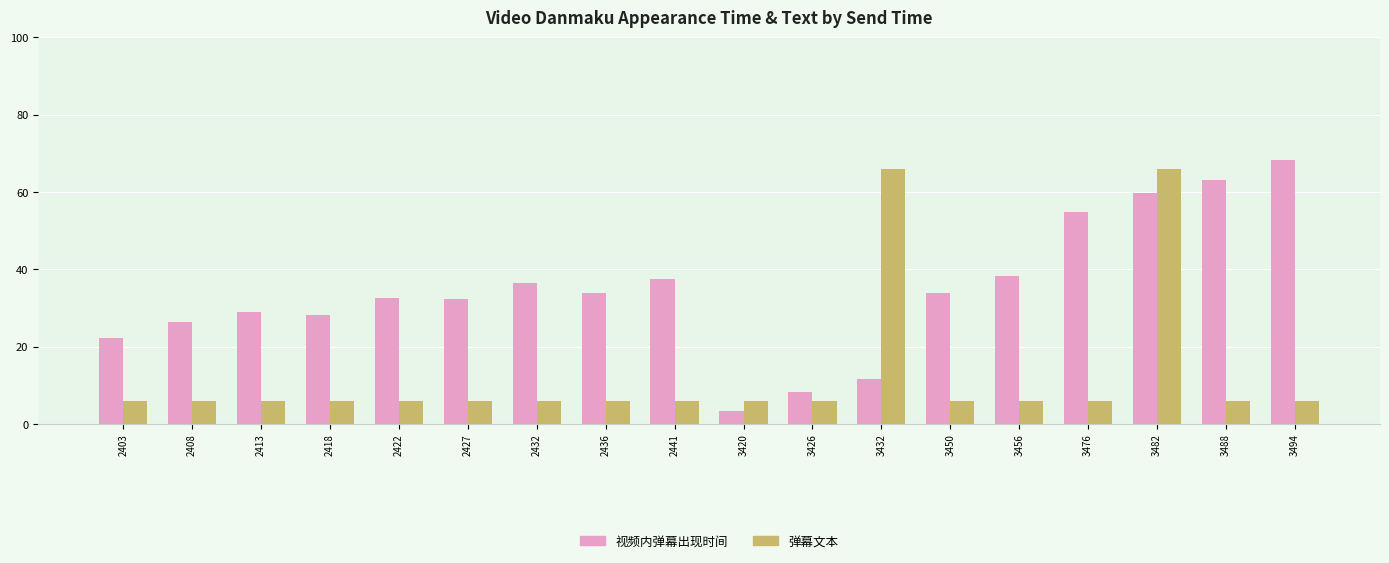

Which category has the lowest value across all series?

3420